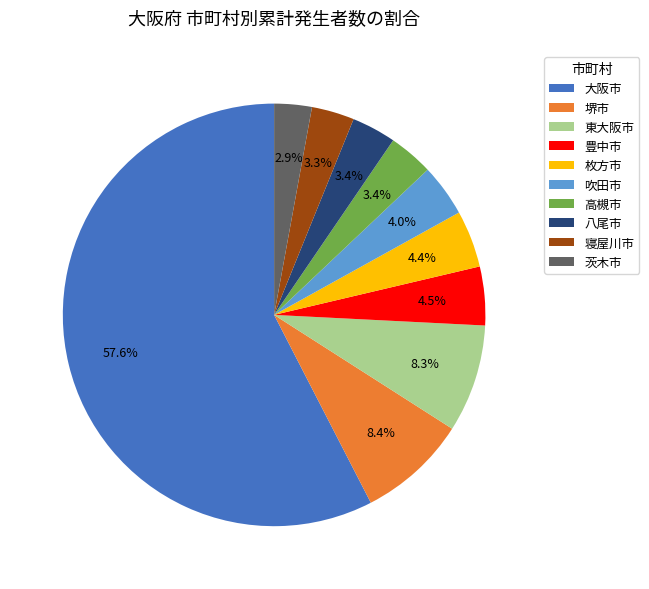

Does 大阪市 represent more than half of the total?

Yes